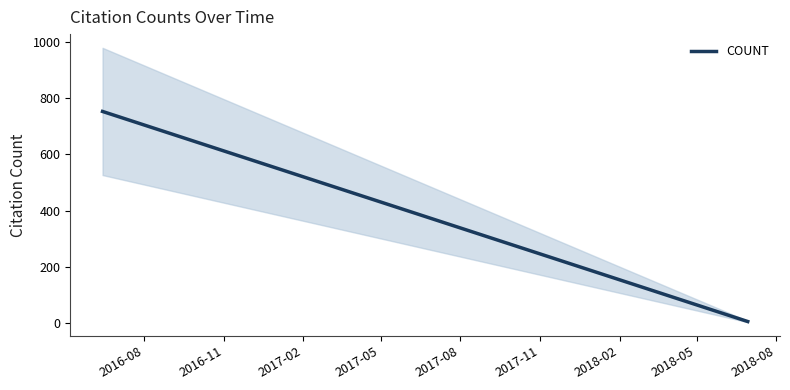

What is the difference between the maximum and second lowest values?

735